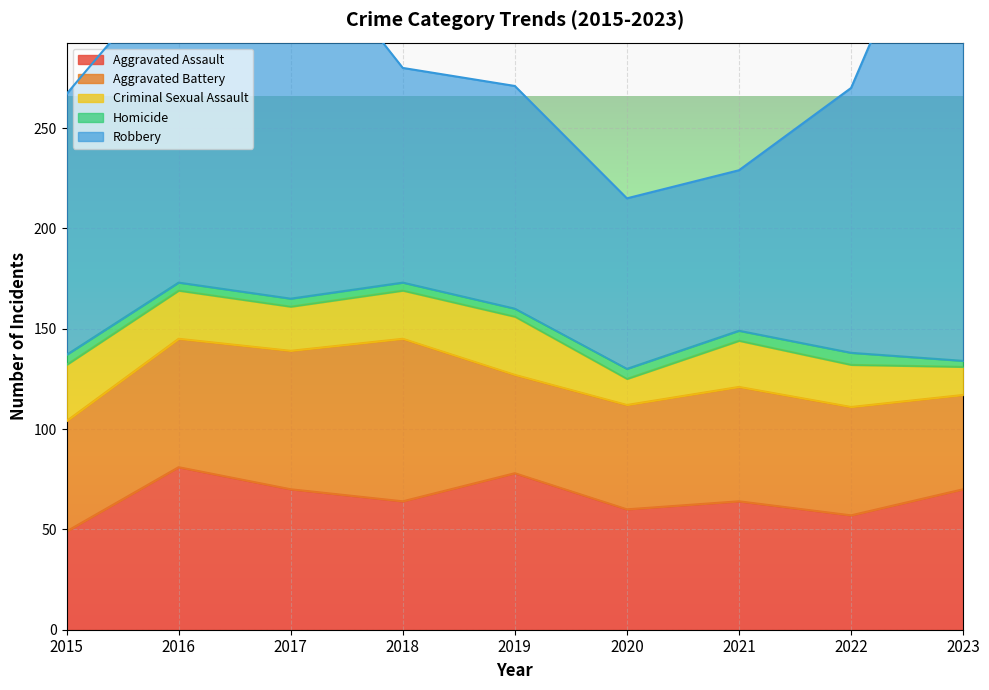

What is the sum of all Aggravated Assault values?

593